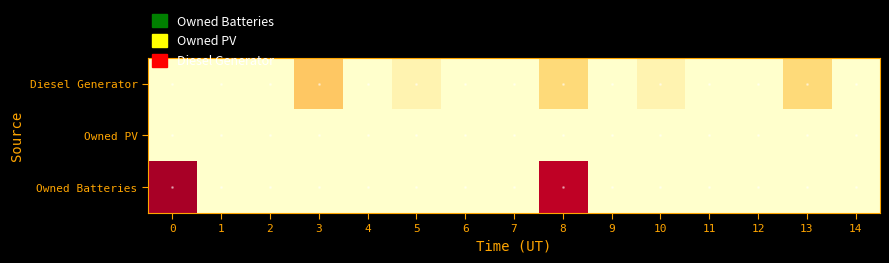

Rank the series at 7 from lowest to highest value.

Diesel Generator, Owned PV, Owned Batteries